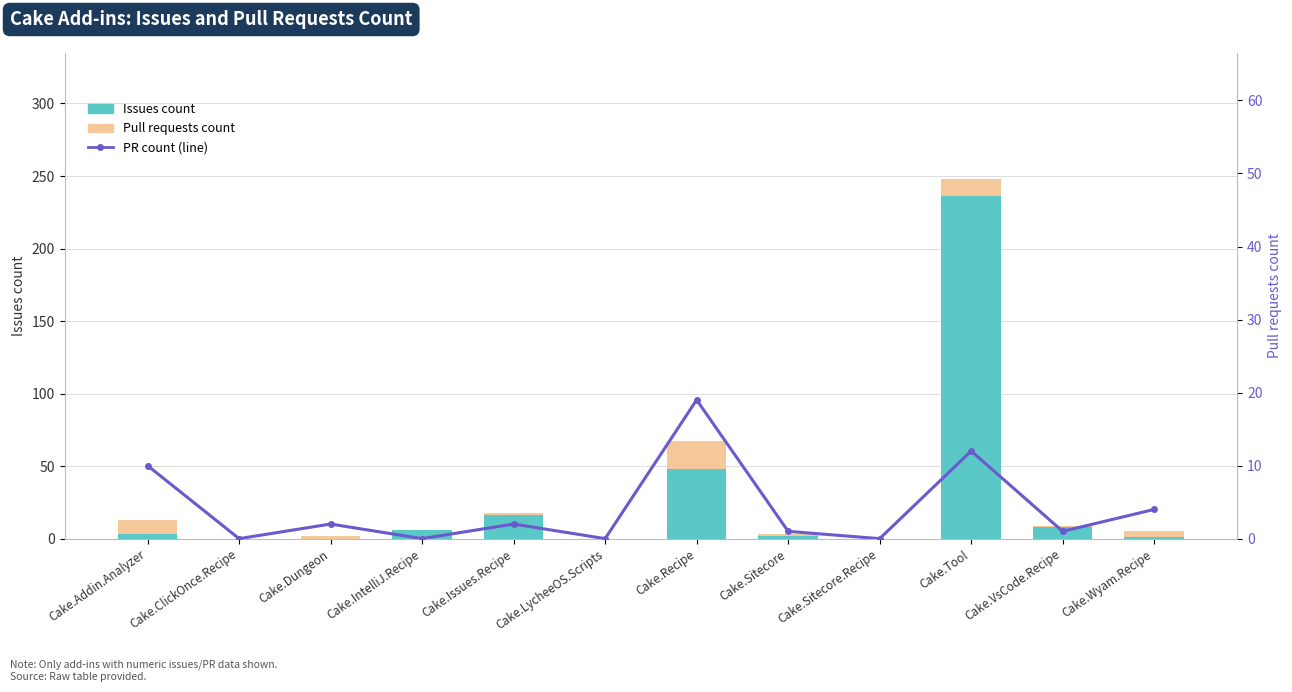

True or false: Pull requests count (line) has a value of 0 at Cake.Sitecore.Recipe.

True